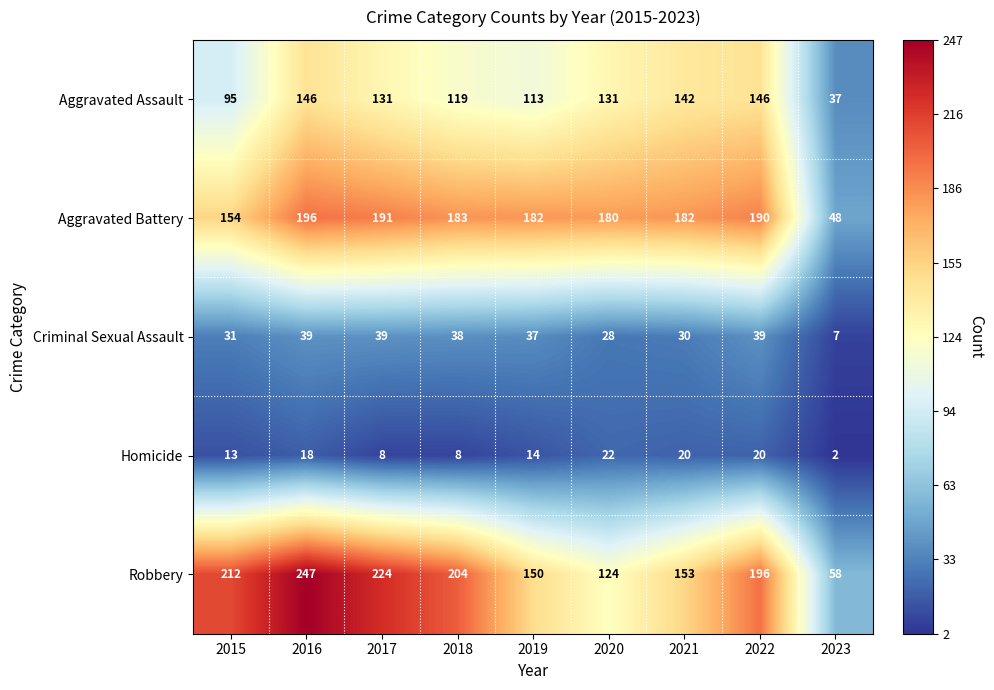

Which series has the largest total across all categories?

Robbery